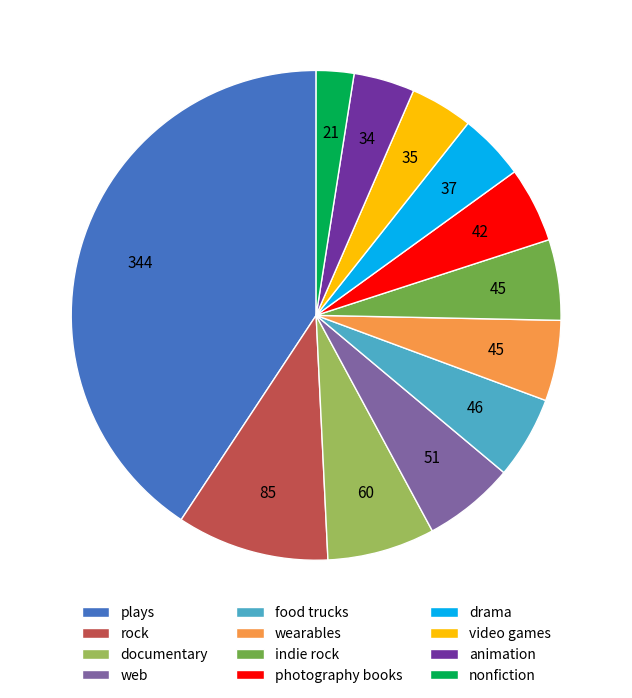

The animation slice represents 16% of the pie. True or false?

False